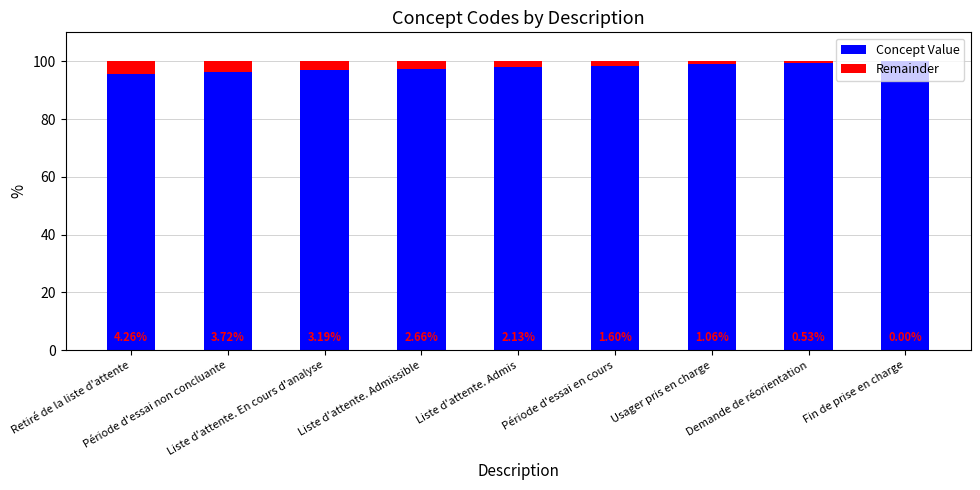

What is the average value of the Remainder series?

2.1